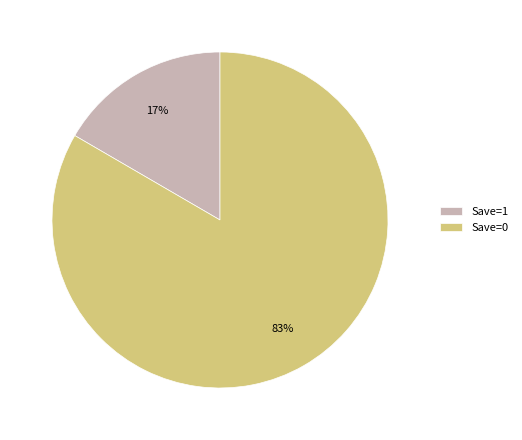

Which category has the smallest portion of the pie?

Save=1